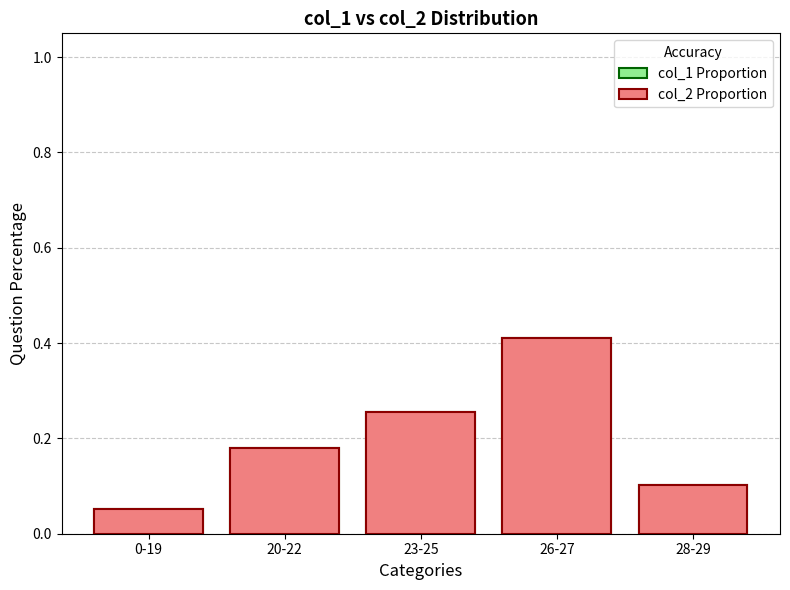

How many bars are there in each group?

2